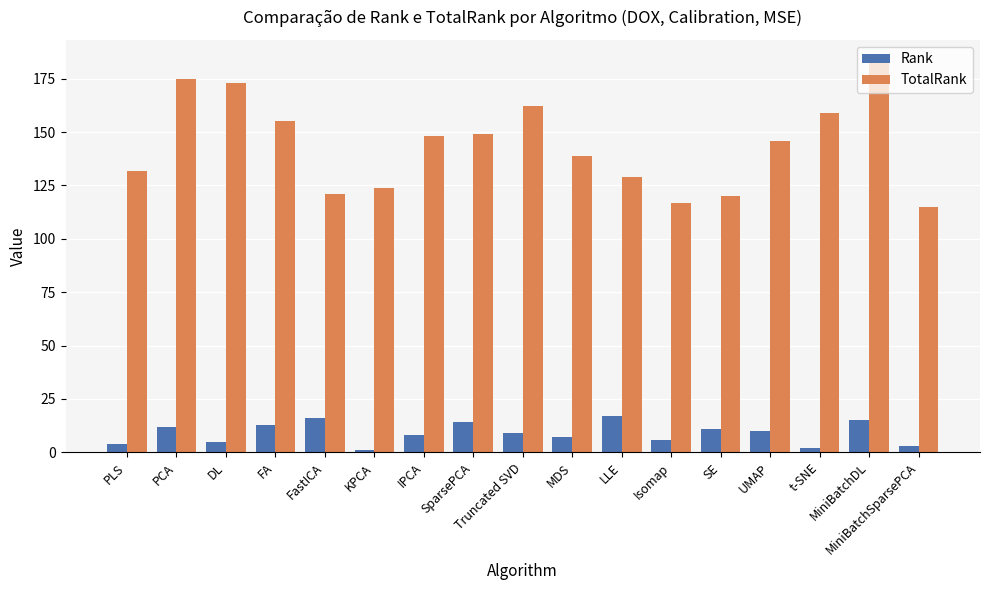

Which series has the largest total across all categories?

TotalRank